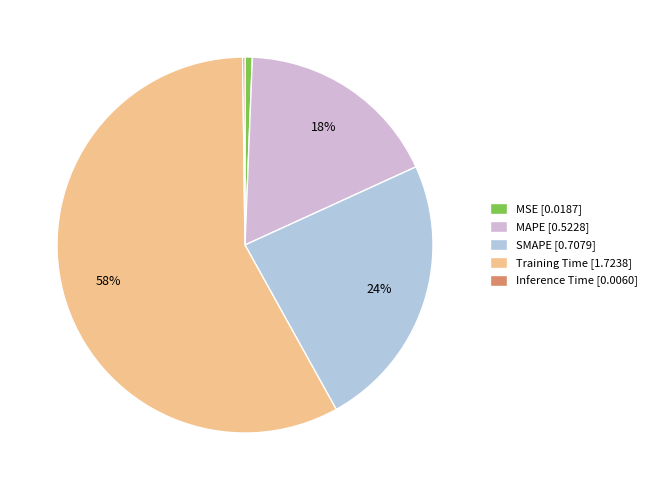

To the nearest percent, what is the difference between the MSE and MAPE slice percentages?

17%